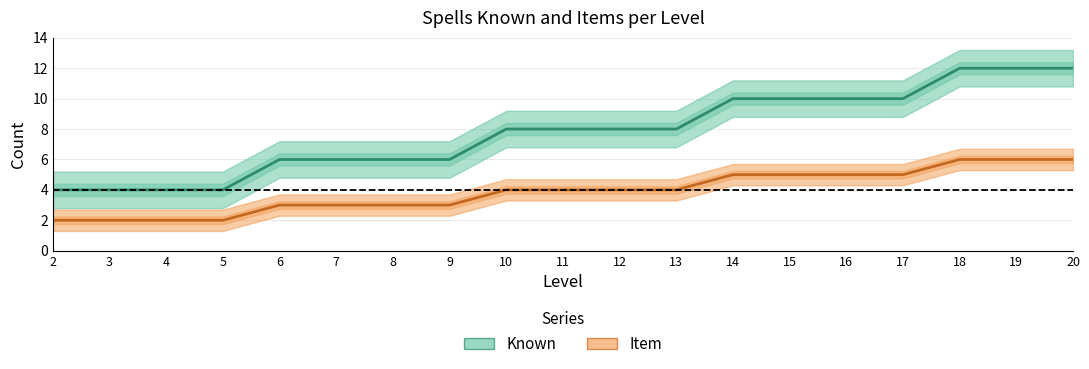

Which category has the lowest value across all series?

2